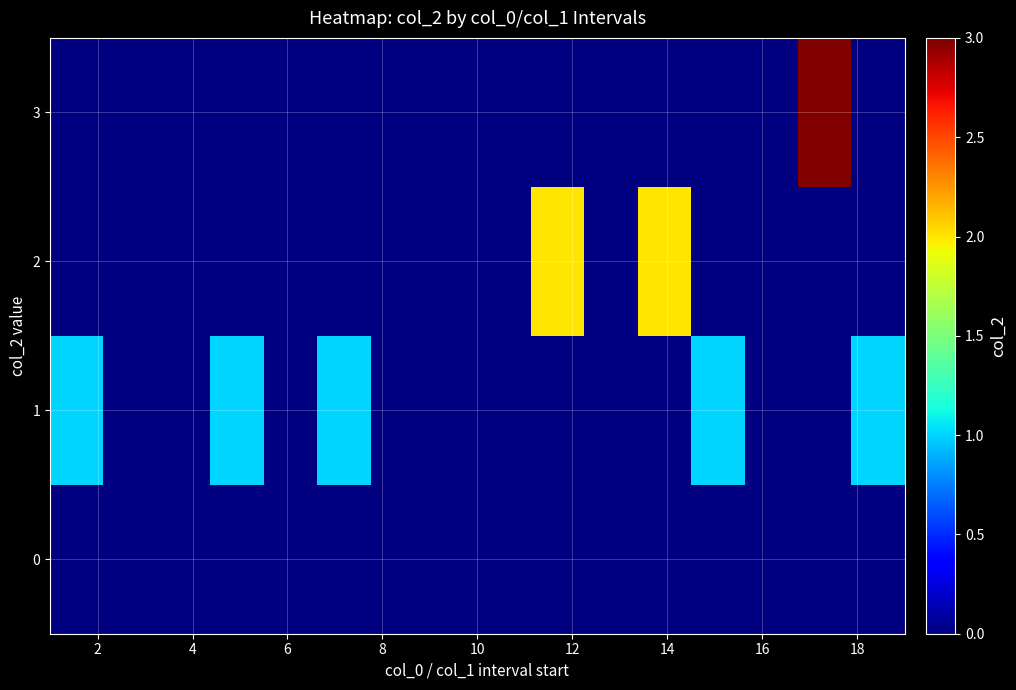

Which series has the largest range (max minus min)?

3